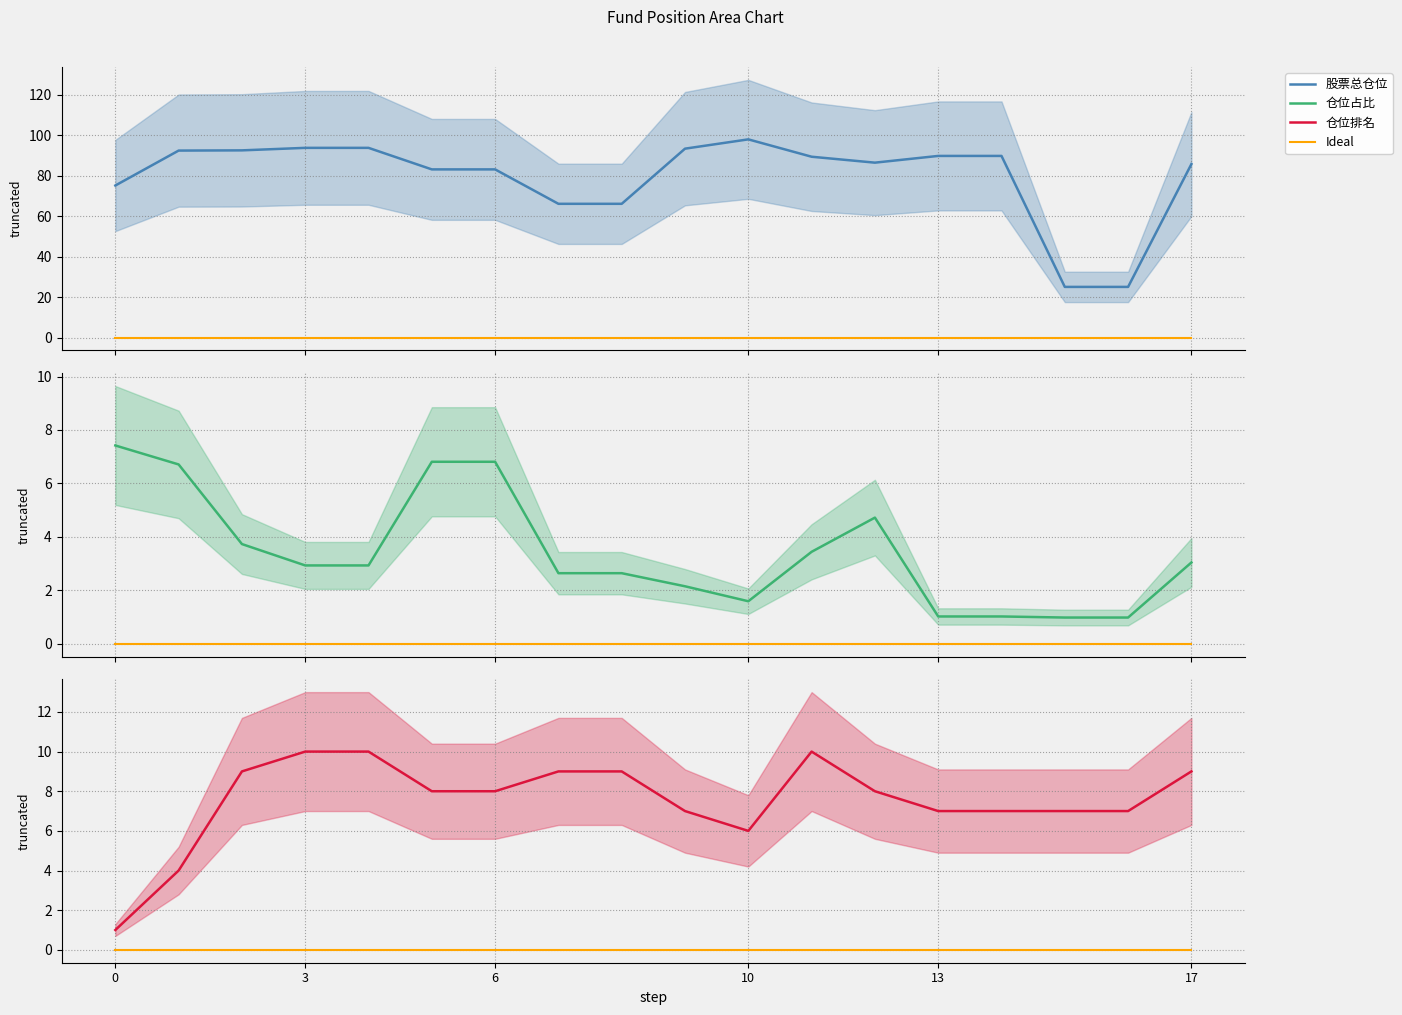

Reading left to right, what are all the values shown in this chart?

股票总仓位: 75.2	92.5	92.6	93.8	93.8	83.2	83.2	66.2	66.2	93.4	98.0	89.4	86.5	89.8	89.8	25.1	25.1	85.8
Ideal: 0.0	0.0	0.0	0.0	0.0	0.0	0.0	0.0	0.0	0.0	0.0	0.0	0.0	0.0	0.0	0.0	0.0	0.0
仓位占比: 7.4	6.7	3.7	2.9	2.9	6.8	6.8	2.6	2.6	2.1	1.6	3.4	4.7	1.0	1.0	1.0	1.0	3.0
仓位排名: 1.0	4.0	9.0	10.0	10.0	8.0	8.0	9.0	9.0	7.0	6.0	10.0	8.0	7.0	7.0	7.0	7.0	9.0